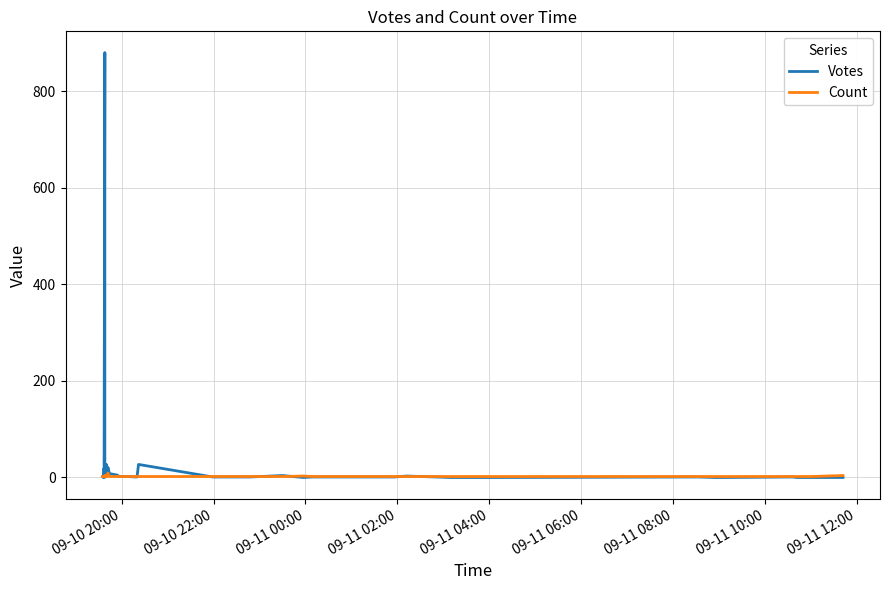

Which category has the lowest value across all series?

09-10 22:00